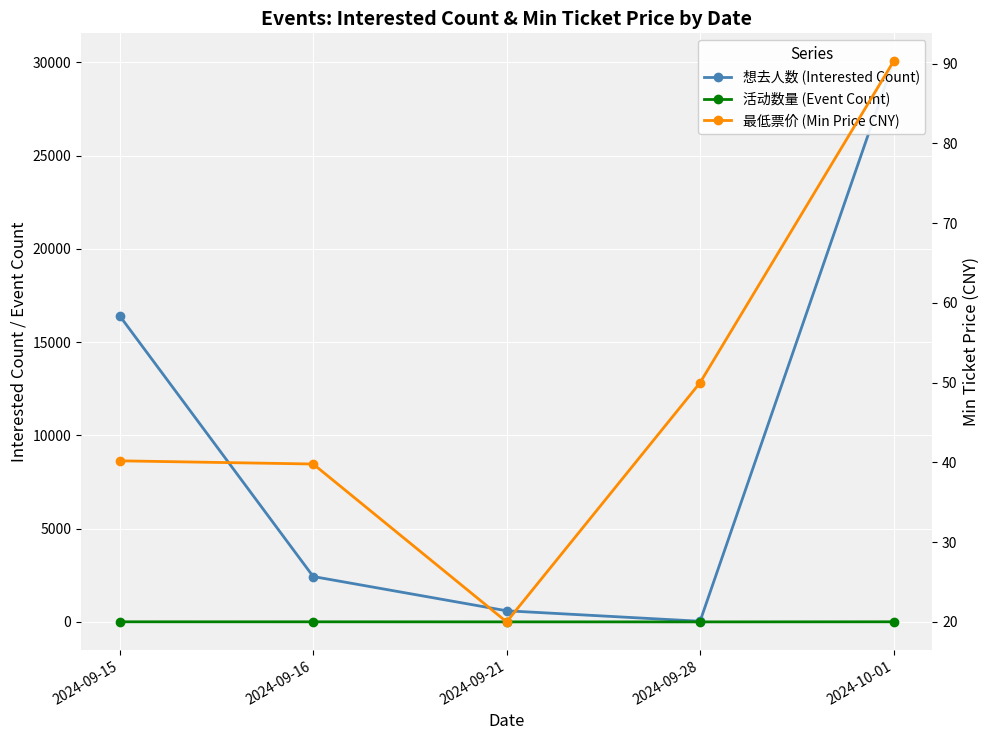

Which category has the highest value in the 想去人数 (Interested Count) series?

2024-10-01